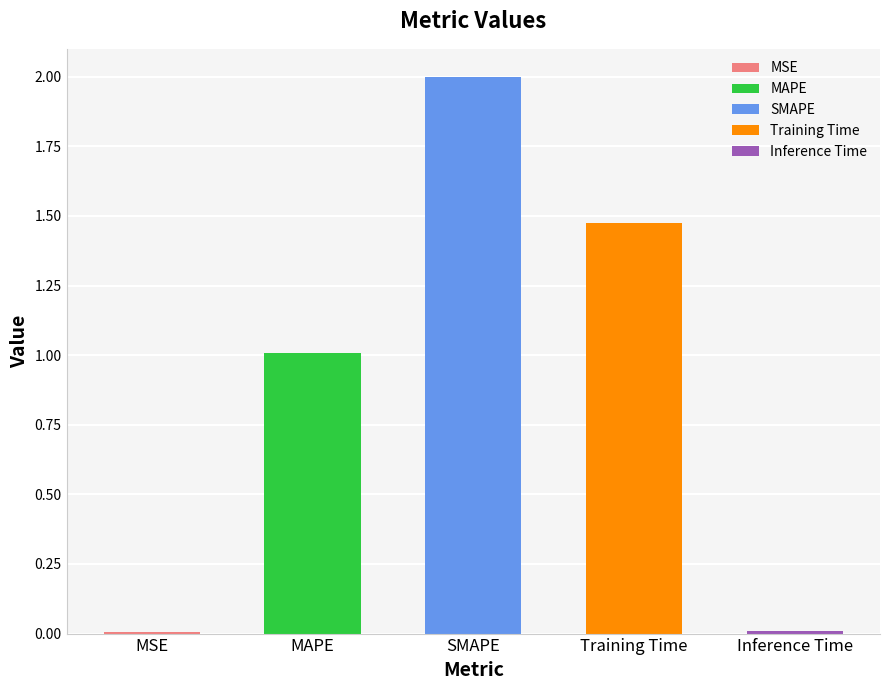

What is the sum of all values?

4.5